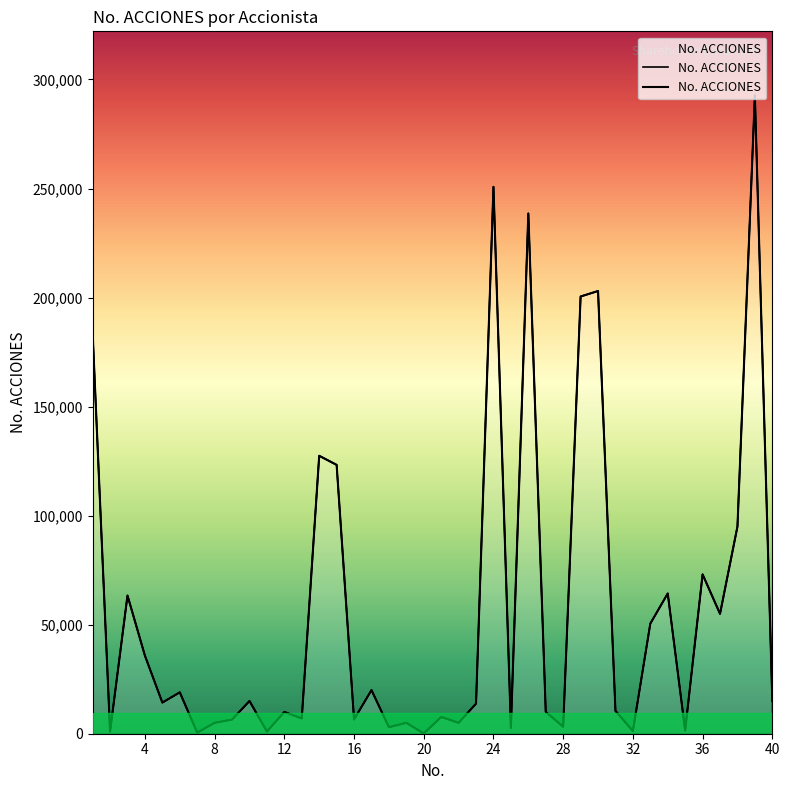

Reading right to left, transcribe all the data shown in this chart.

15000	292796	95000	54970	73058	1500	64310	50500	1229	10500	203000	200484	3200	10000	238555	2624	250783	13801	5000	7685	100	5000	3000	20000	6550	123272	127445	7000	10000	1000	15000	6500	5000	500	18976	14271	35783	63362	1000	183555